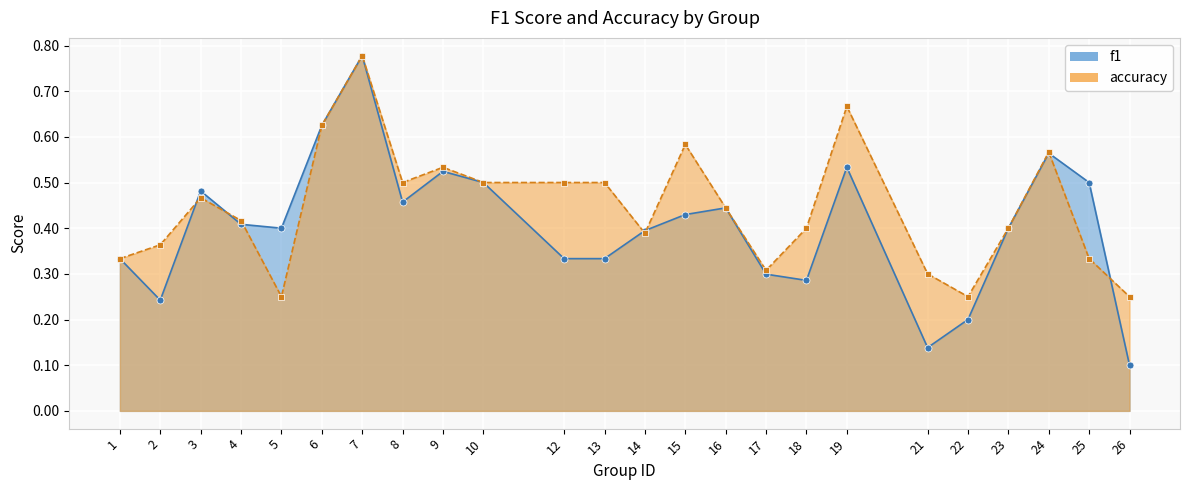

True or false: f1 has a value of 0.3 at 24.

False